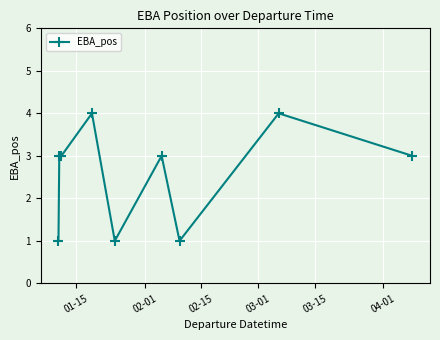

What is the value of the 2nd point from the left?

3